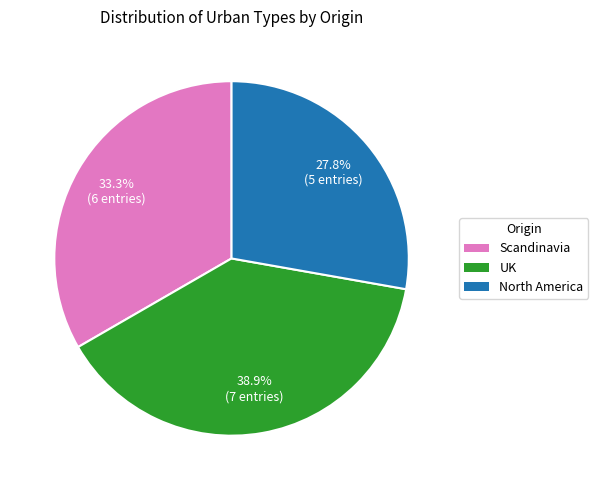

What percentage is the North America slice, to the nearest percent?

28%